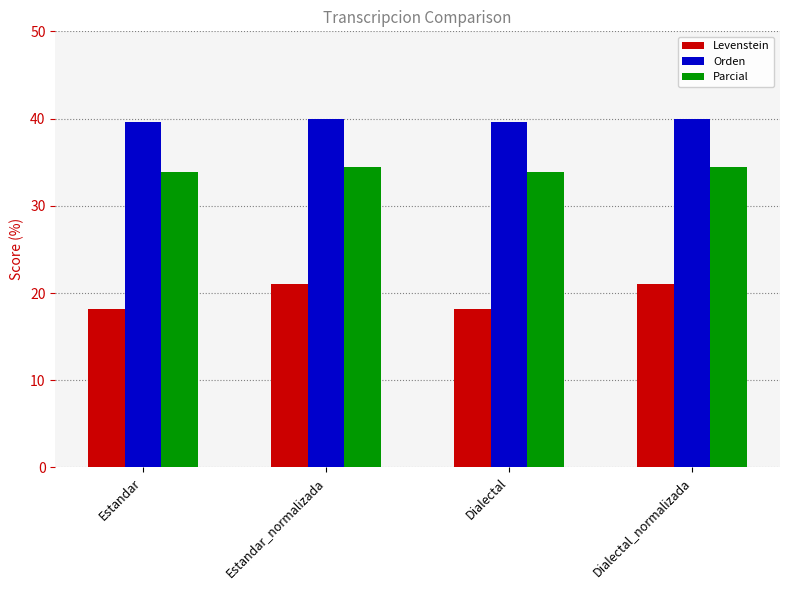

What is the difference between the highest and lowest values at Estandar_normalizada?

18.9